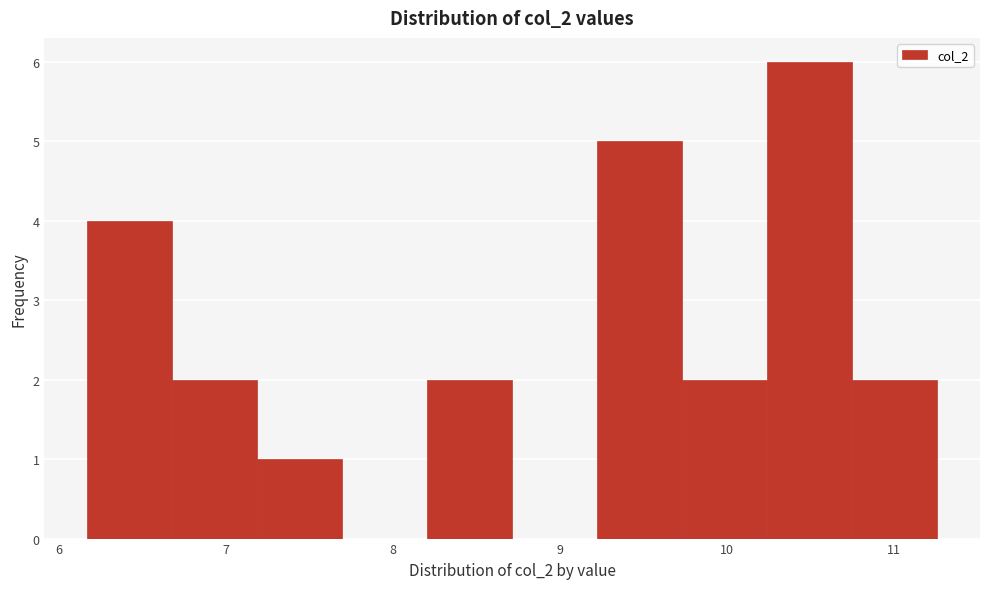

Reading left to right, list every bar in this chart as the range it spans on the x-axis followed by its height. Neither the bar edges nor the heights are printed on the chart, so give them approximately, as read against the axes.

6.2 to 6.7: 4
6.7 to 7.2: 2
7.2 to 7.7: 1
7.7 to 8.2: 0
8.2 to 8.7: 2
8.7 to 9.2: 0
9.2 to 9.7: 5
9.7 to 10.2: 2
10.2 to 10.8: 6
10.8 to 11.3: 2